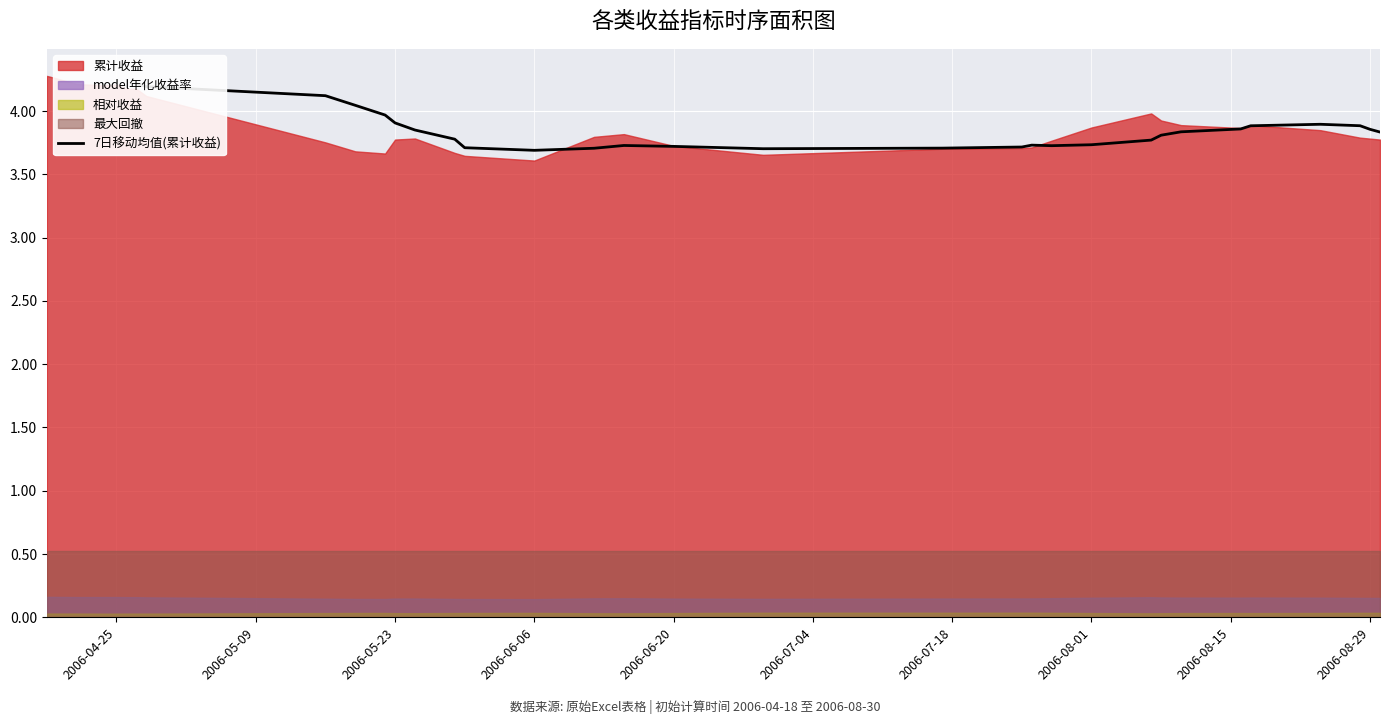

Reading left to right, list all the values displayed in this chart.

4.2	4.2	4.1	4.0	4.0	3.9	3.9	3.8	3.7	3.7	3.7	3.7	3.7	3.7	3.7	3.7	3.7	3.7	3.7	3.8	3.8	3.8	3.9	3.9	3.9	3.9	3.9	3.8